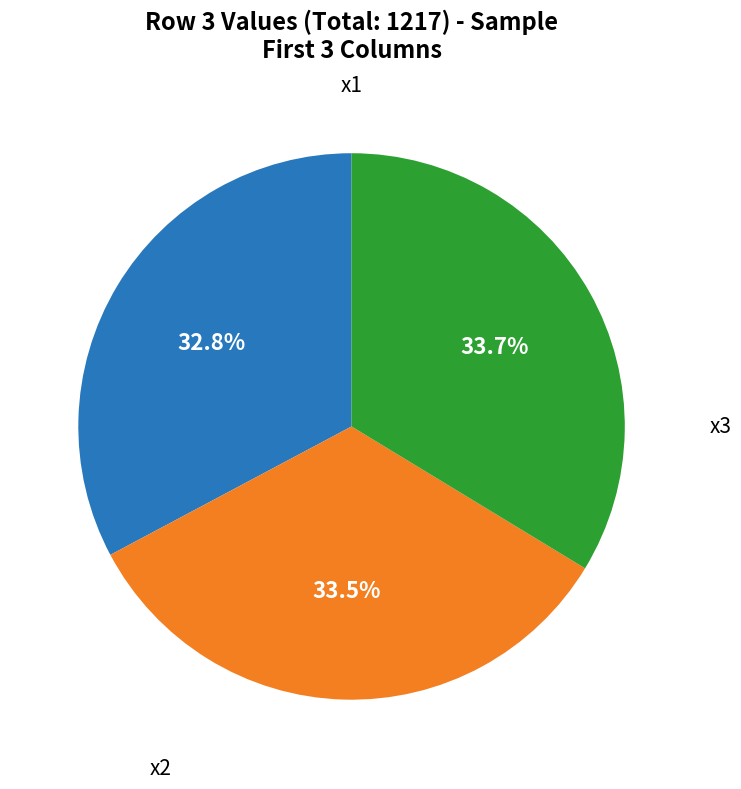

To the nearest percent, what is the average slice percentage?

33%